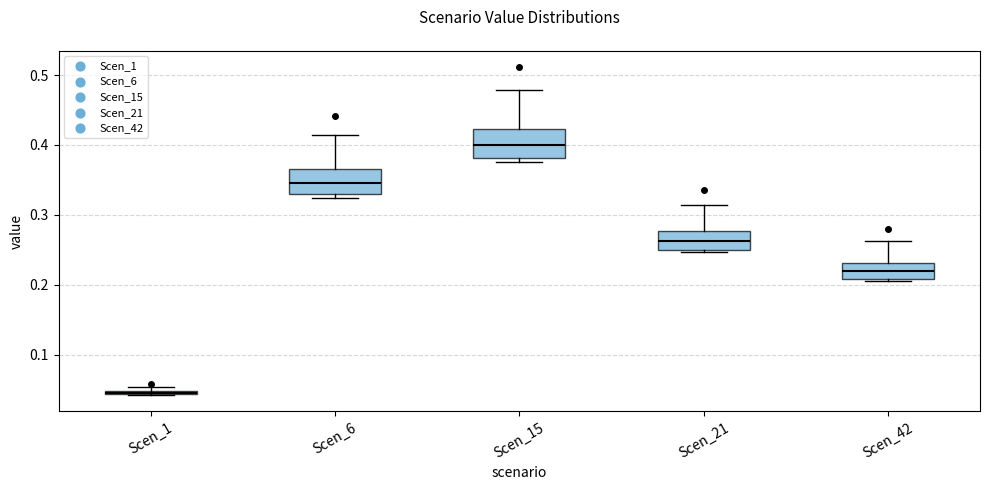

Where is the upper edge of the box for Scen_42 on the y-axis? The values are not printed on the chart, so give them approximately, as read against the axis.

0.23